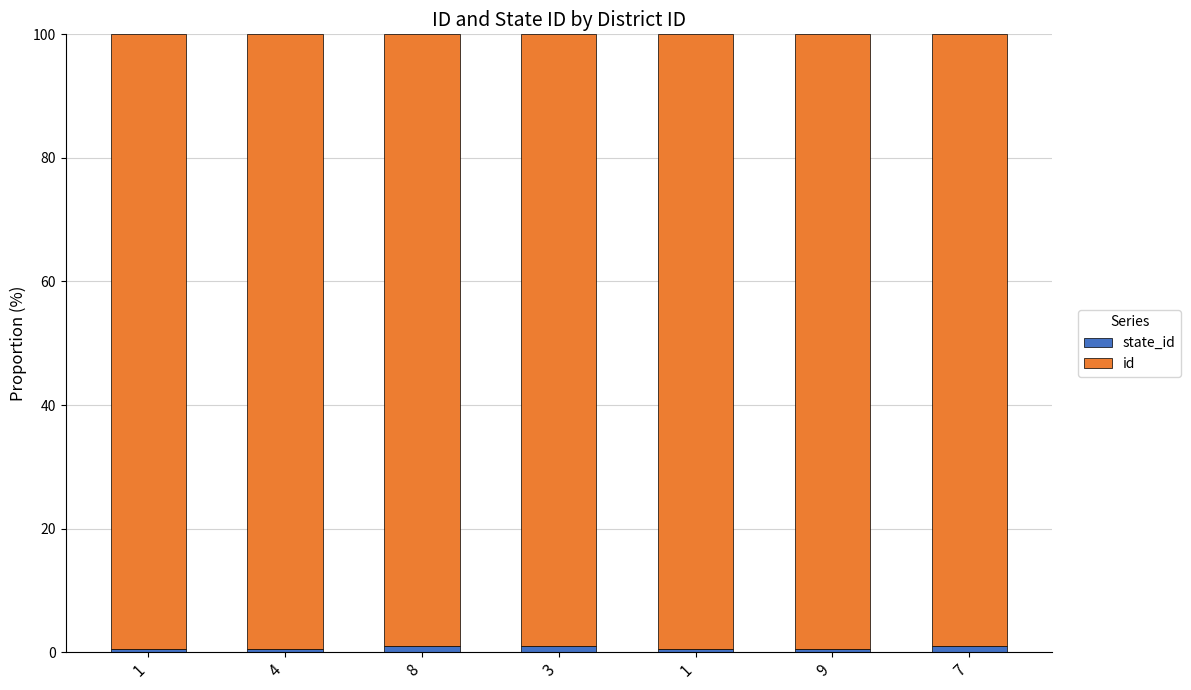

How many data points does each series have?

7